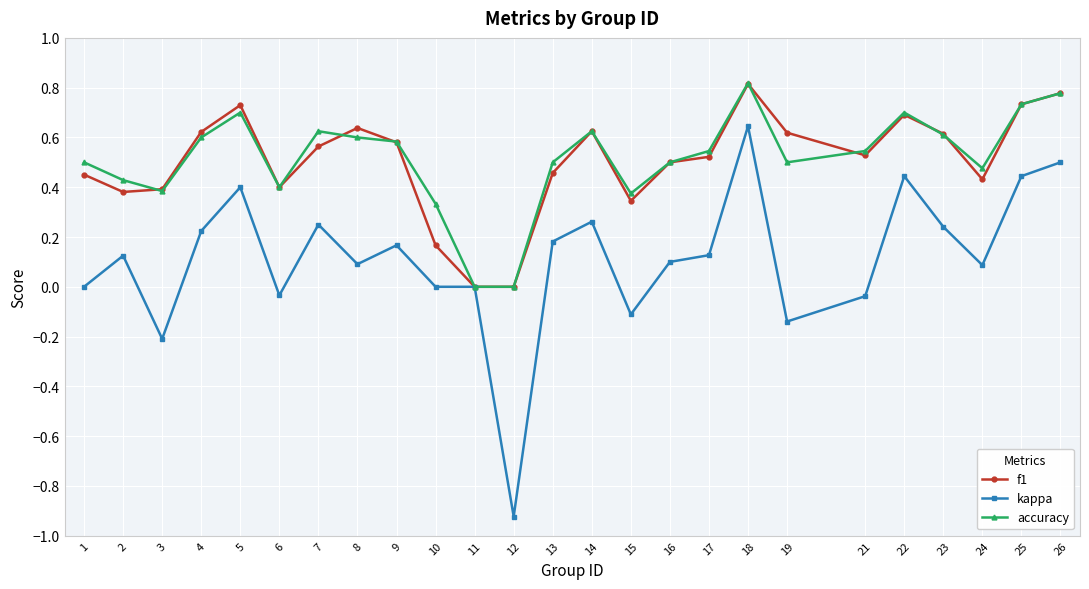

At which category is the sum across all series the highest?

18